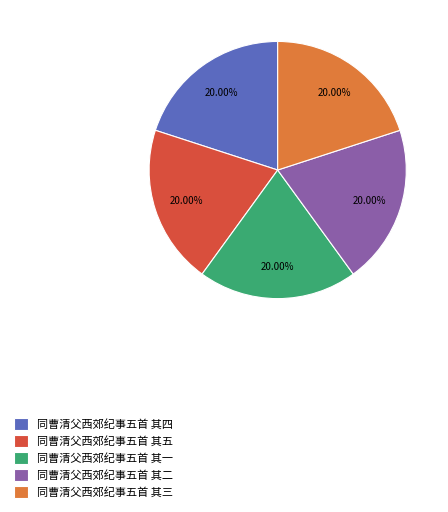

What percentage is the 同曹清父西郊纪事五首 其四 slice, to the nearest percent?

20%